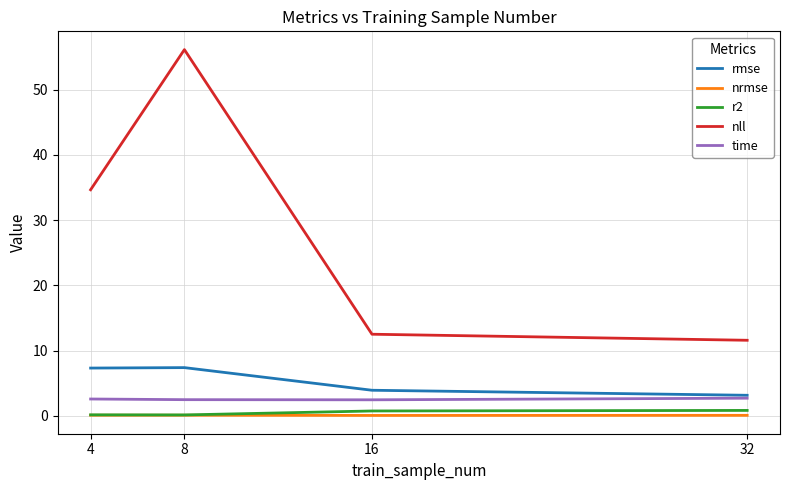

Count the number of categories in the chart.

4